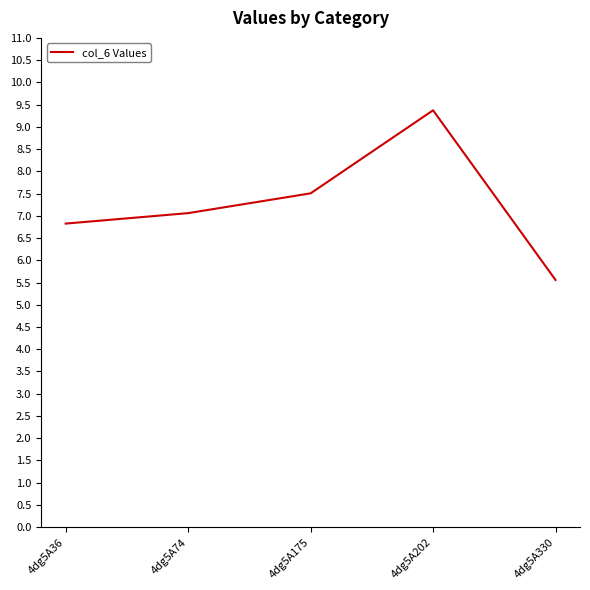

Which label corresponds to the smallest value in the chart?

4dg5A330